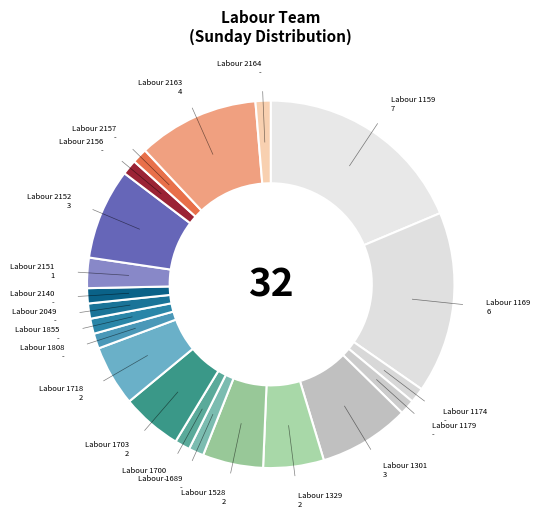

What is the largest slice in the pie chart?

Labour 1159